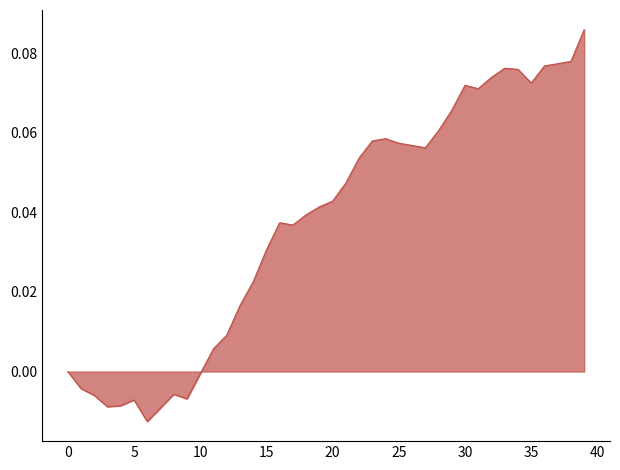

How many lines are shown in the chart?

1